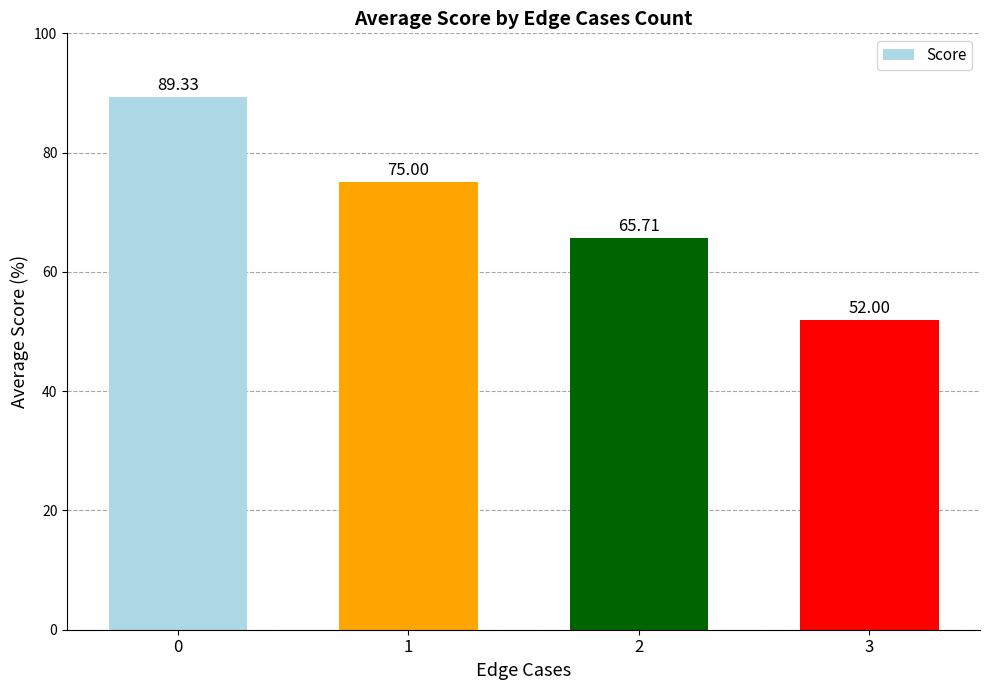

Reading right to left, list all the values displayed in this chart.

52.0	65.7	75.0	89.3